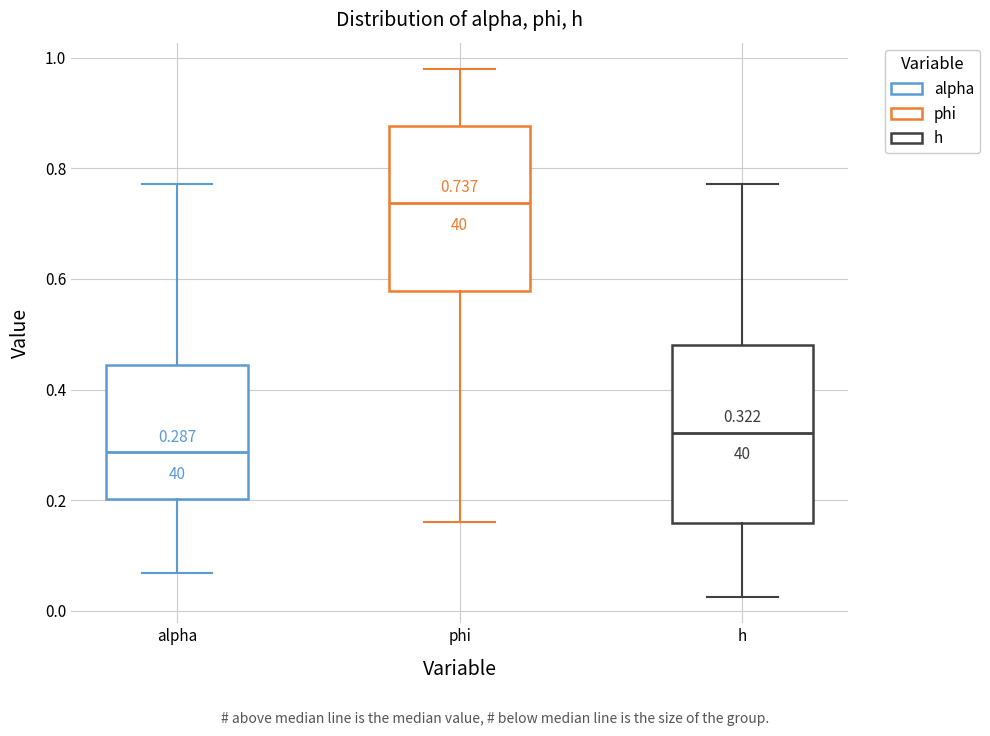

Which box's median line is the lowest?

alpha